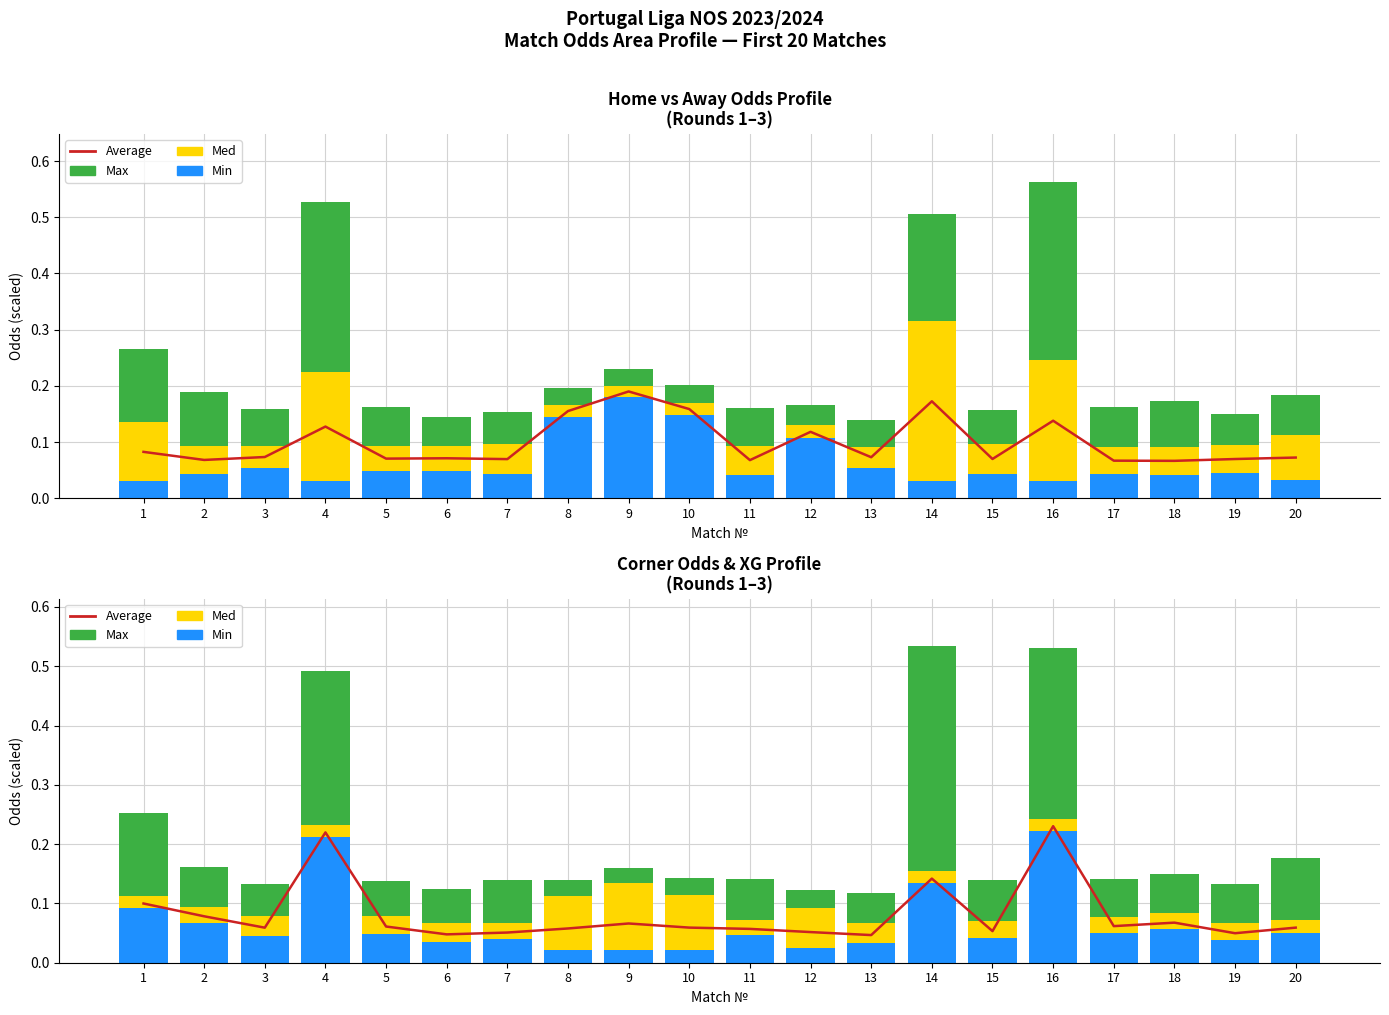

What are all the series names shown in the legend?

Average, Min, Med, Max